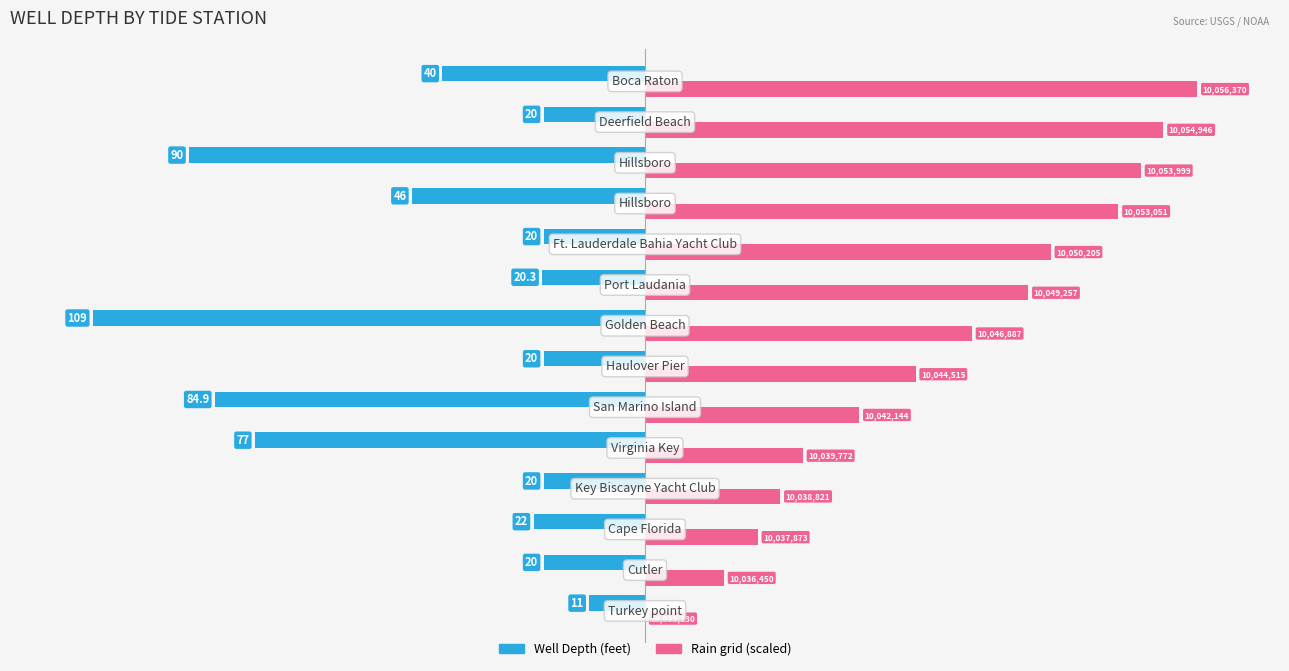

What are all the series names shown in the legend?

Well Depth (feet), Rain grid (scaled)